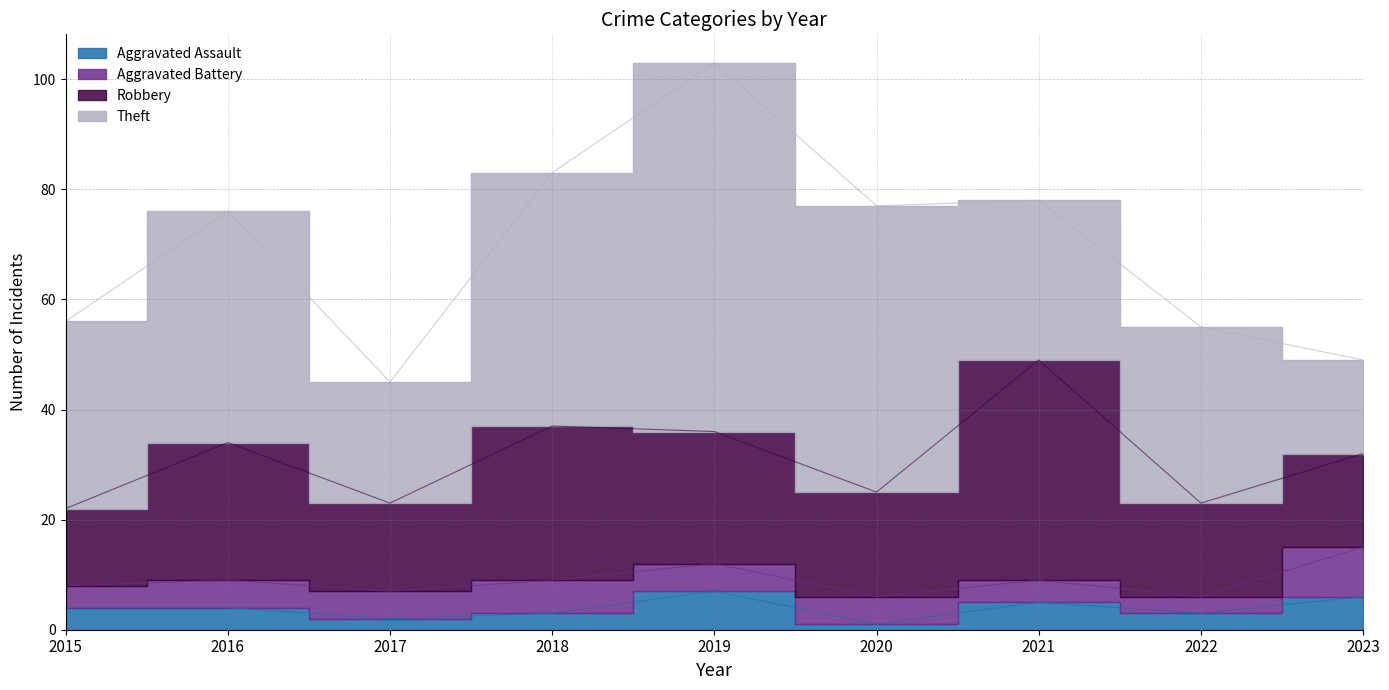

The Aggravated Battery series shows 5 at 2020. True or false?

True